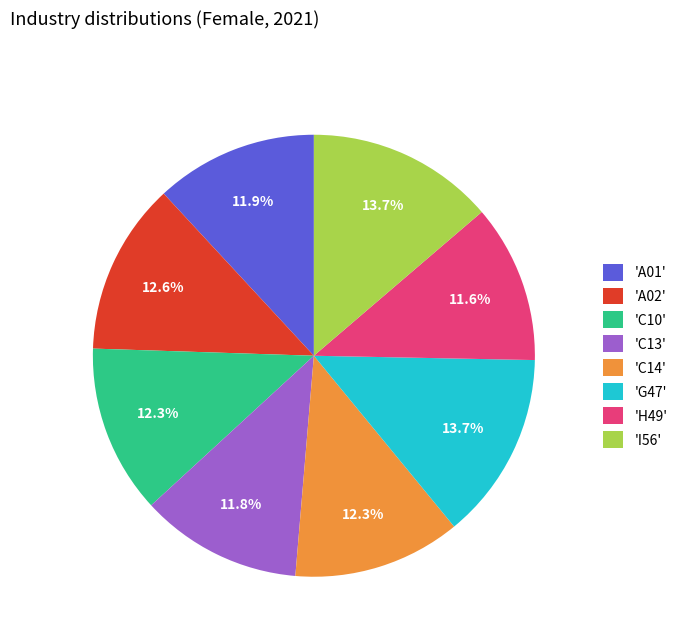

What is the ratio of the value at 'C10' to the value at 'A02'?

1.0